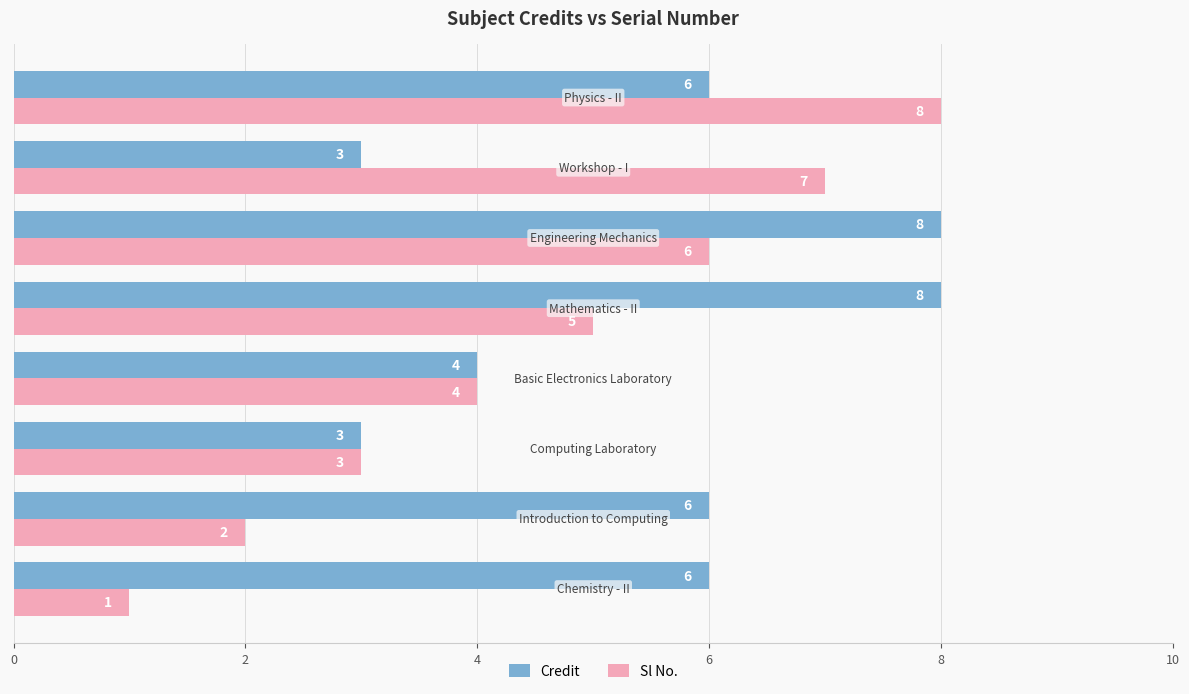

List the series in order of their overall mean, highest first.

Credit, Sl No.